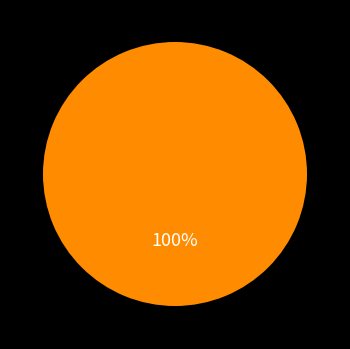

Does any single category account for the majority?

Yes